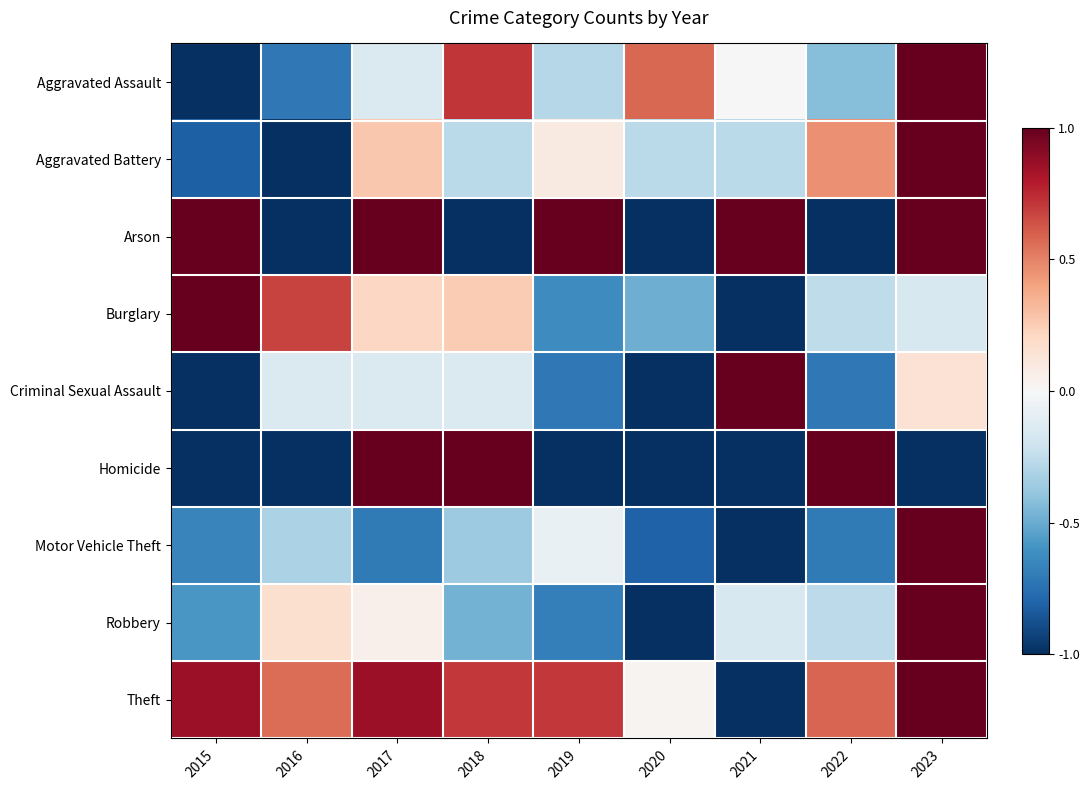

Reading left to right, extract all data points from this chart.

Aggravated Assault: 2015=-1.0	2016=-0.7	2017=-0.1	2018=0.7	2019=-0.3	2020=0.6	2021=0.0	2022=-0.4	2023=1.0
Aggravated Battery: 2015=-0.8	2016=-1.0	2017=0.3	2018=-0.3	2019=0.1	2020=-0.3	2021=-0.3	2022=0.5	2023=1.0
Arson: 2015=1.0	2016=-1.0	2017=1.0	2018=-1.0	2019=1.0	2020=-1.0	2021=1.0	2022=-1.0	2023=1.0
Burglary: 2015=1.0	2016=0.7	2017=0.2	2018=0.3	2019=-0.6	2020=-0.5	2021=-1.0	2022=-0.3	2023=-0.2
Criminal Sexual Assault: 2015=-1.0	2016=-0.1	2017=-0.1	2018=-0.1	2019=-0.7	2020=-1.0	2021=1.0	2022=-0.7	2023=0.1
Homicide: 2015=-1.0	2016=-1.0	2017=1.0	2018=1.0	2019=-1.0	2020=-1.0	2021=-1.0	2022=1.0	2023=-1.0
Motor Vehicle Theft: 2015=-0.7	2016=-0.3	2017=-0.7	2018=-0.4	2019=-0.1	2020=-0.8	2021=-1.0	2022=-0.7	2023=1.0
Robbery: 2015=-0.6	2016=0.2	2017=0.1	2018=-0.5	2019=-0.7	2020=-1.0	2021=-0.2	2022=-0.3	2023=1.0
Theft: 2015=0.9	2016=0.6	2017=0.9	2018=0.7	2019=0.7	2020=0.0	2021=-1.0	2022=0.6	2023=1.0